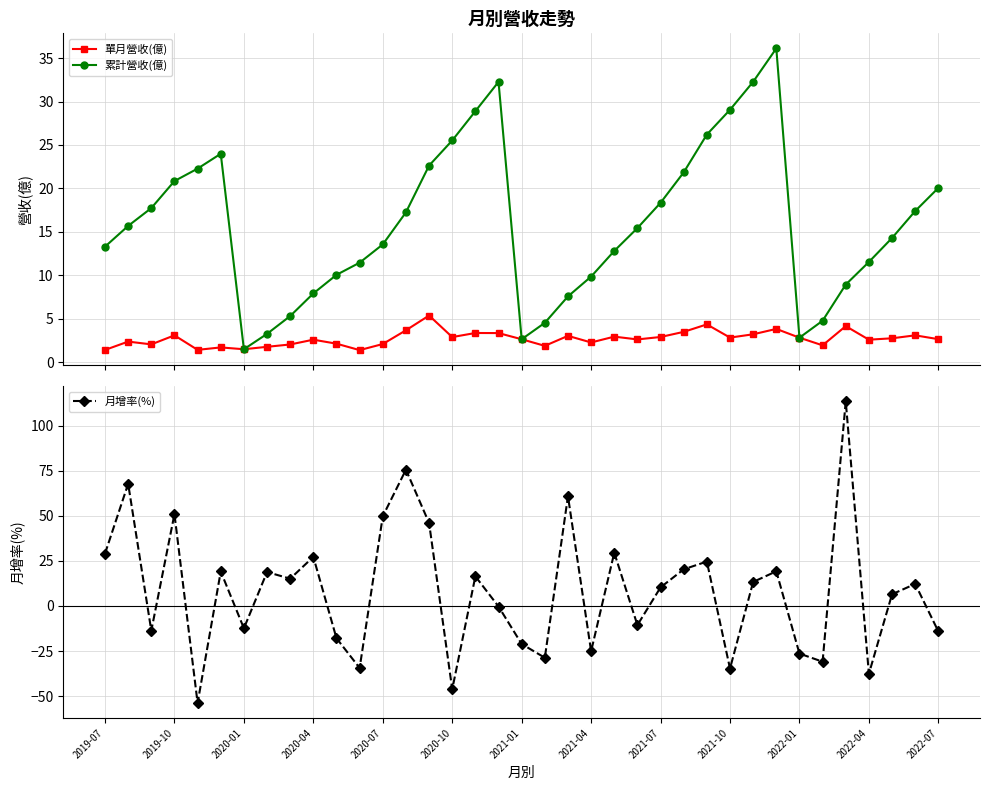

In 累計營收(億), how many points are higher than both neighbors (excluding endpoints)?

3